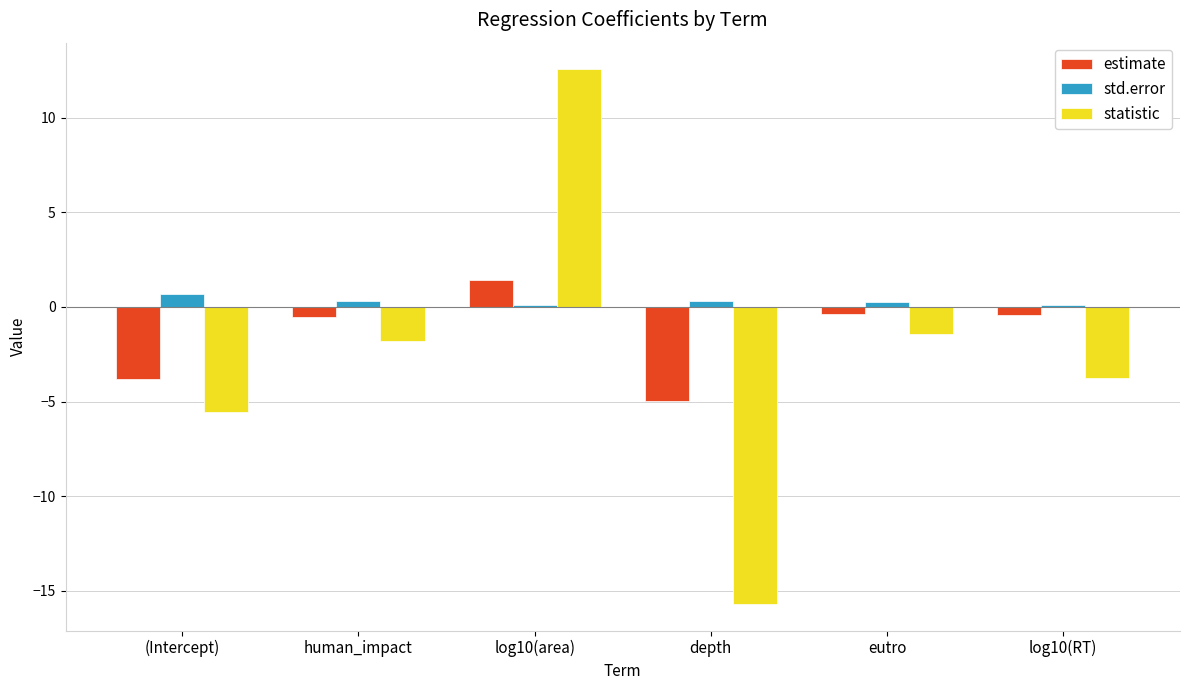

At which label does statistic reach its peak?

log10(area)